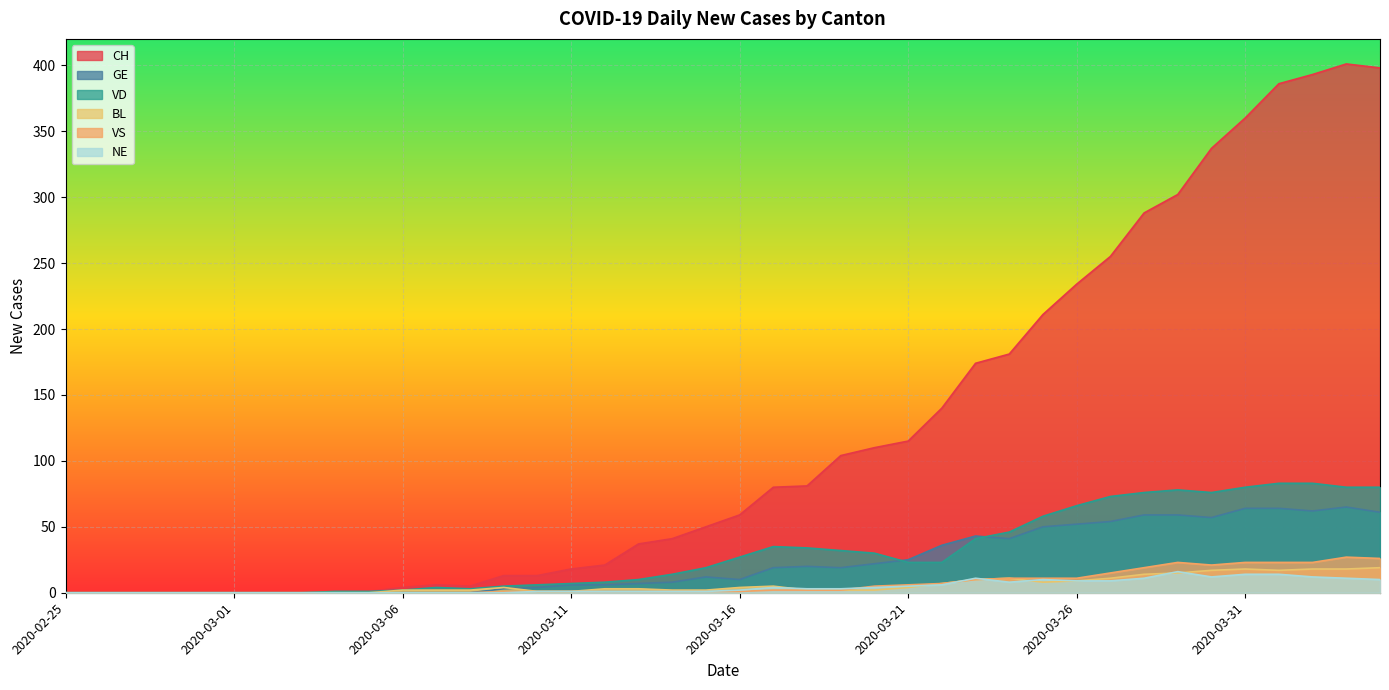

Reading left to right, list all the values displayed in this chart.

CH: 0	0	0	0	0	0	0	0	1	1	4	6	5	13	13	18	21	37	41	50	59	80	81	104	110	115	140	174	181	211	234	255	288	302	337	360	386	393	401	398
GE: 0	0	0	0	0	0	0	0	0	0	0	0	0	3	4	6	6	7	8	12	10	19	20	19	22	25	36	43	41	50	52	54	59	59	57	64	64	62	65	61
VD: 0	0	0	0	0	0	0	0	1	1	2	4	3	5	6	7	8	10	14	19	27	35	34	32	30	23	23	41	46	58	66	73	76	78	76	80	83	83	80	80
BL: 0	0	0	0	0	0	0	0	0	0	2	2	2	4	1	1	3	3	2	2	4	5	2	2	2	4	7	10	11	8	9	11	14	15	17	18	17	18	18	19
VS: 0	0	0	0	0	0	0	0	0	0	0	0	0	1	1	1	1	1	1	1	1	2	2	2	5	6	7	10	11	11	11	15	19	23	21	23	23	23	27	26
NE: 0	0	0	0	0	0	0	0	0	0	0	0	0	0	1	1	1	1	1	1	2	4	3	3	4	5	6	11	8	10	9	9	11	16	12	14	14	12	11	10